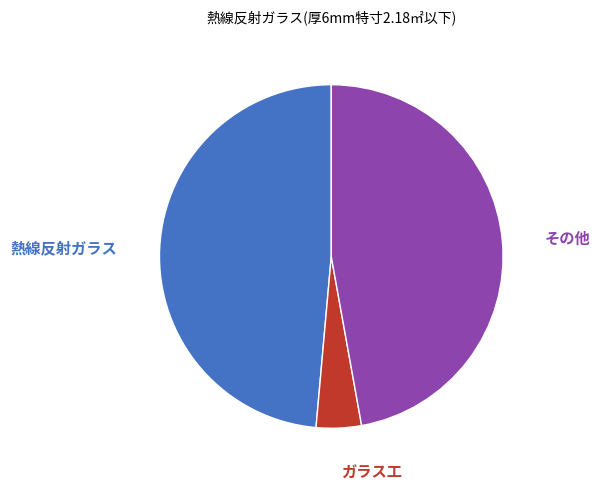

Does any single category account for the majority?

No